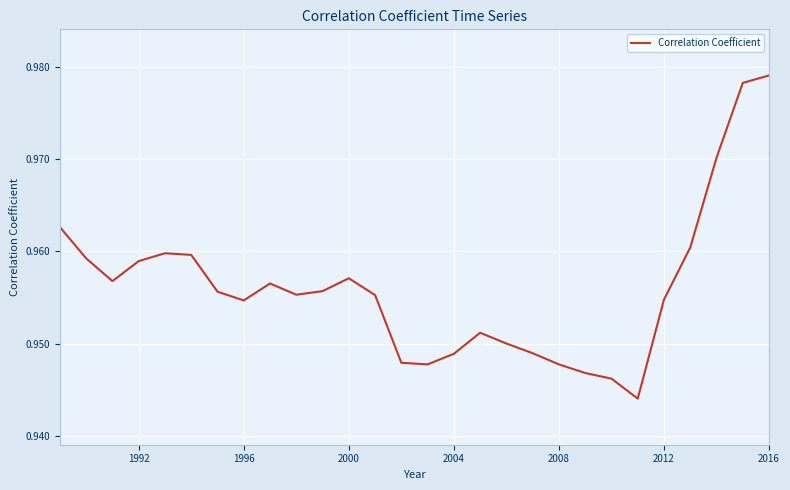

What is the value of the 2nd point from the left?

1.0